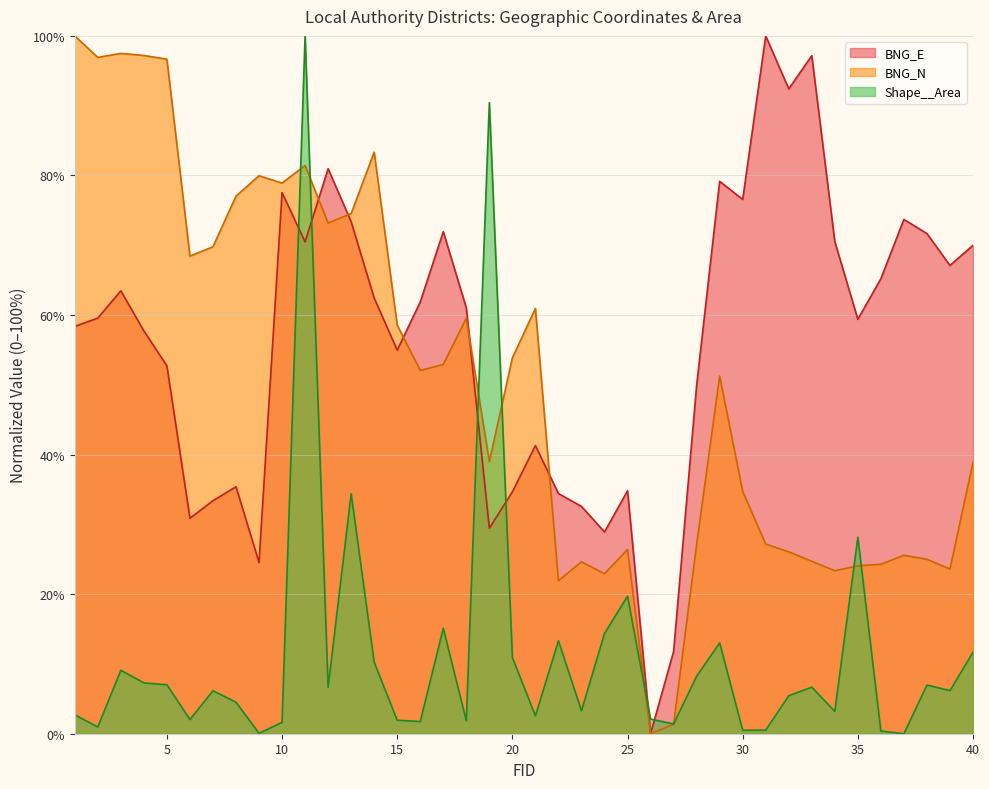

What is the value of the BNG_E point at the 5th from the left?

52.7